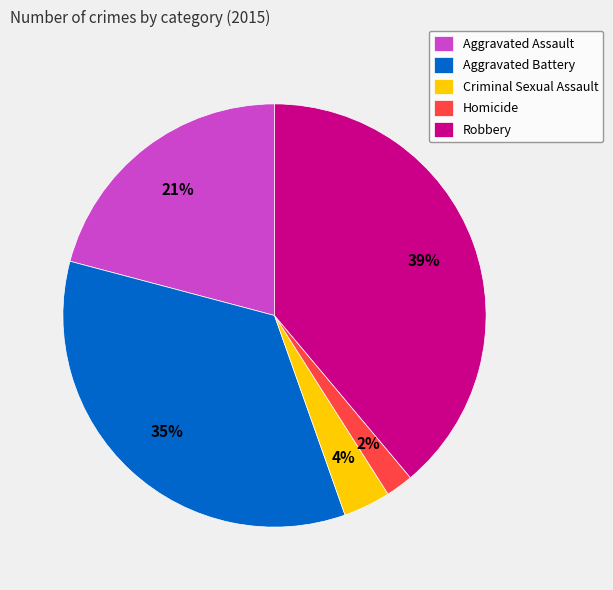

Combined, do Homicide and Aggravated Assault account for over 50%?

No